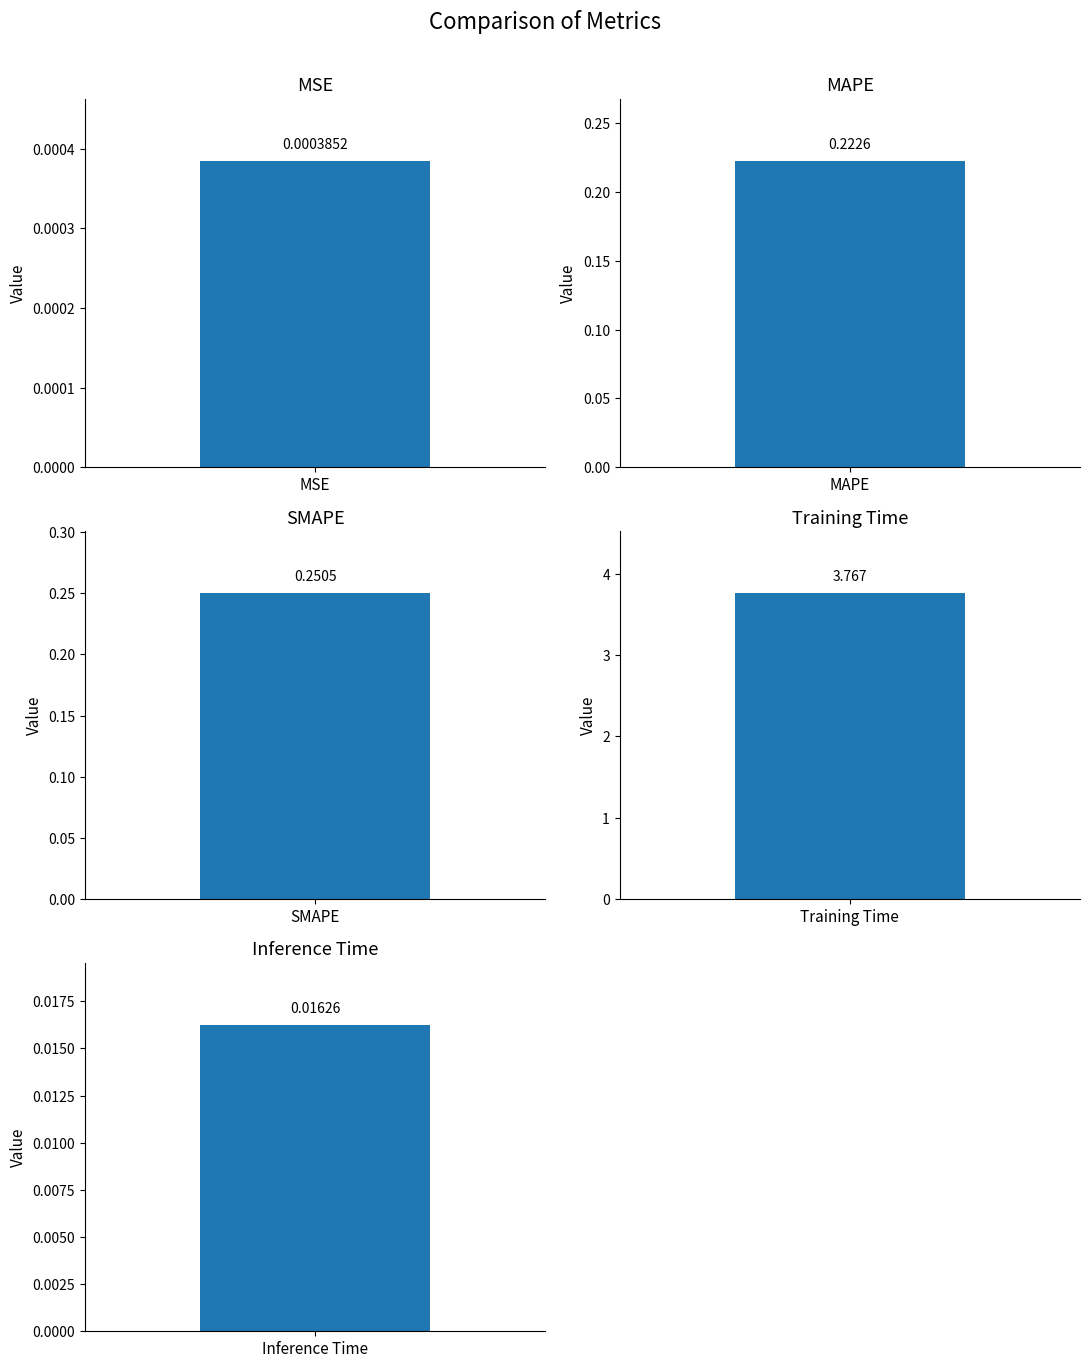

The chart shows a value of 0.4 at MAPE. True or false?

False